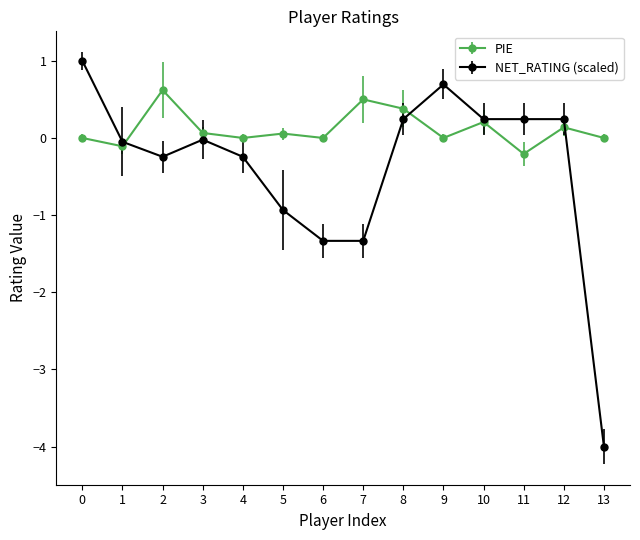

What are all the series names shown in the legend?

PIE, NET_RATING (scaled)